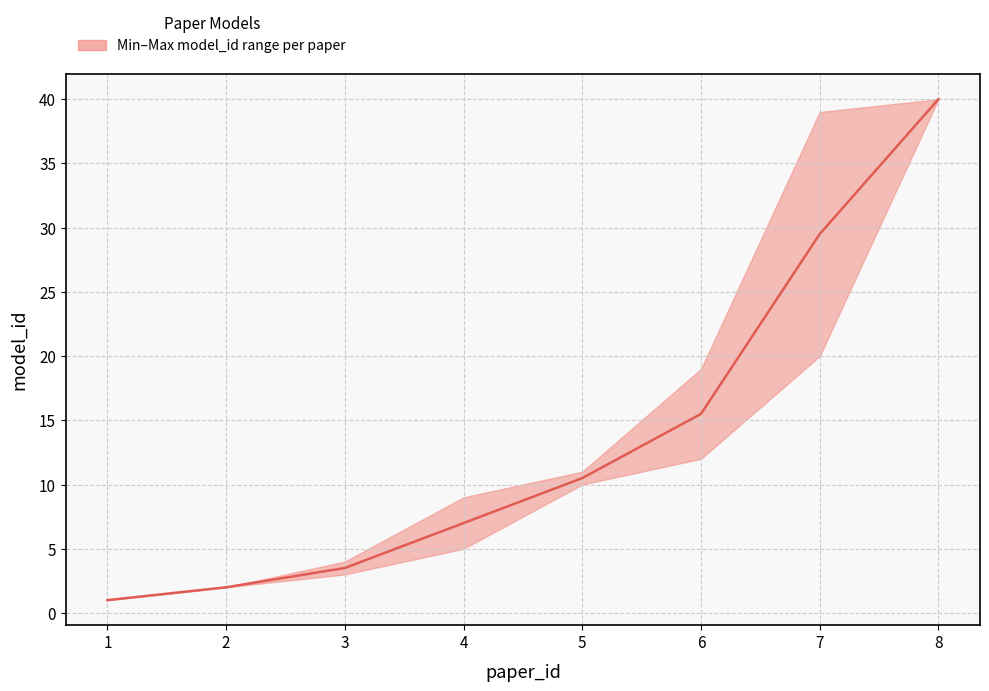

Is it true that the value at 7 is 29.5?

True